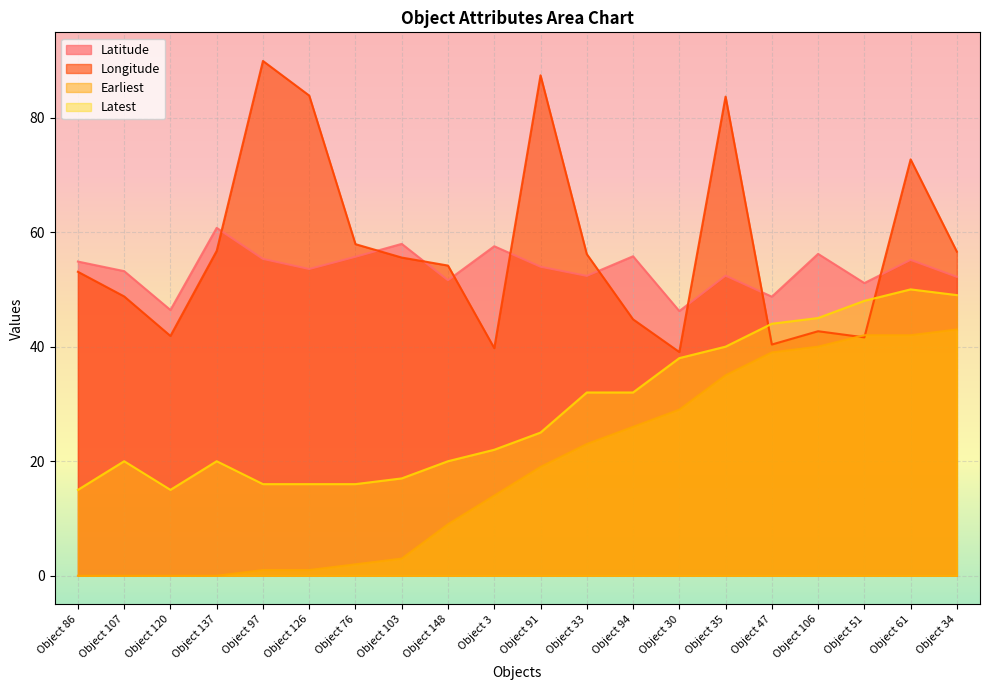

Reading right to left, list all the values displayed in this chart.

Latitude: 52.2	55.2	51.1	56.2	48.7	52.4	46.2	55.8	52.4	54.0	57.5	51.6	57.9	55.7	53.6	55.3	60.7	46.4	53.2	54.9
Longitude: 56.6	72.7	41.6	42.7	40.4	83.7	39.1	44.8	56.2	87.4	39.7	54.2	55.6	57.9	83.8	89.9	56.7	41.9	48.8	53.1
Earliest: 43.0	42.0	42.0	40.0	39.0	35.0	29.0	26.0	23.0	19.0	14.0	9.0	3.0	2.0	1.0	1.0	0.0	0.0	0.0	0.0
Latest: 49.0	50.0	48.0	45.0	44.0	40.0	38.0	32.0	32.0	25.0	22.0	20.0	17.0	16.0	16.0	16.0	20.0	15.0	20.0	15.0